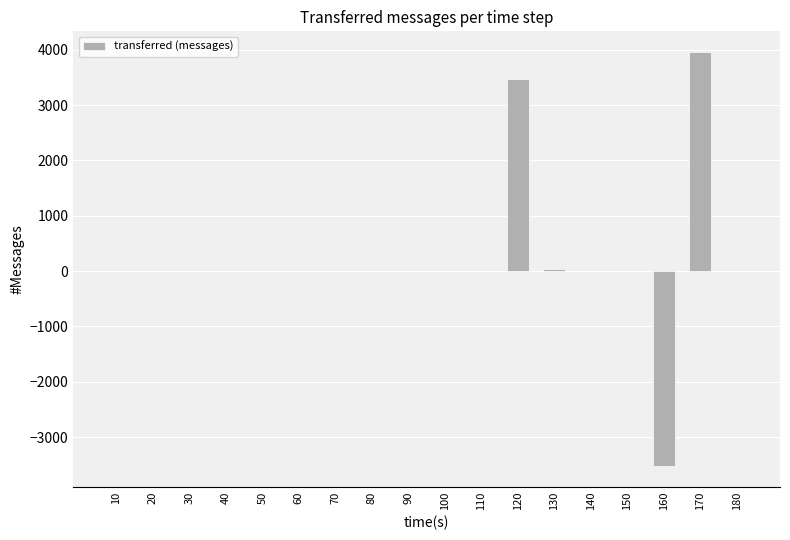

Which category has the highest value across all series?

170